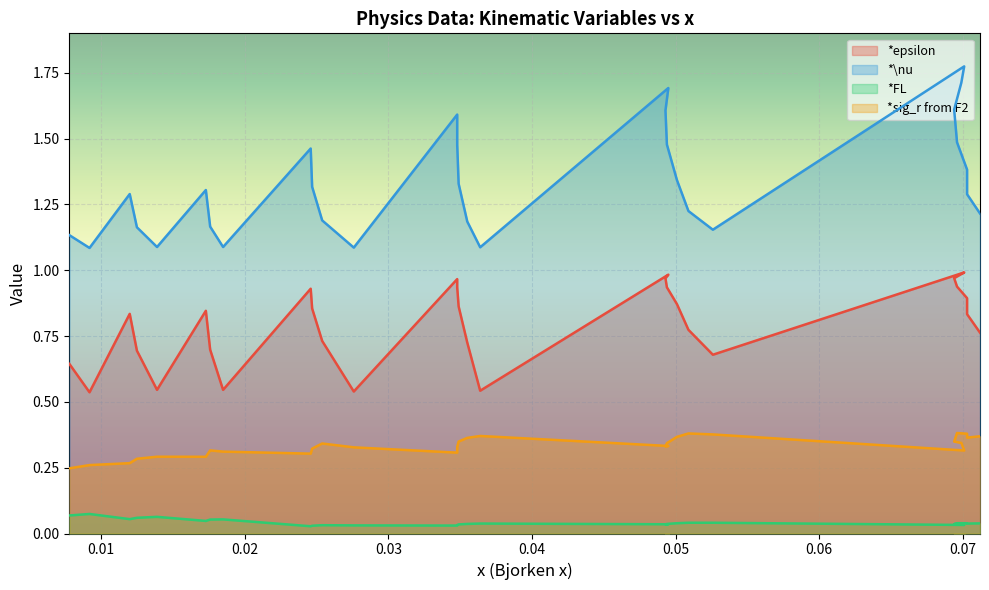

Which category has the lowest value across all series?

0.0246